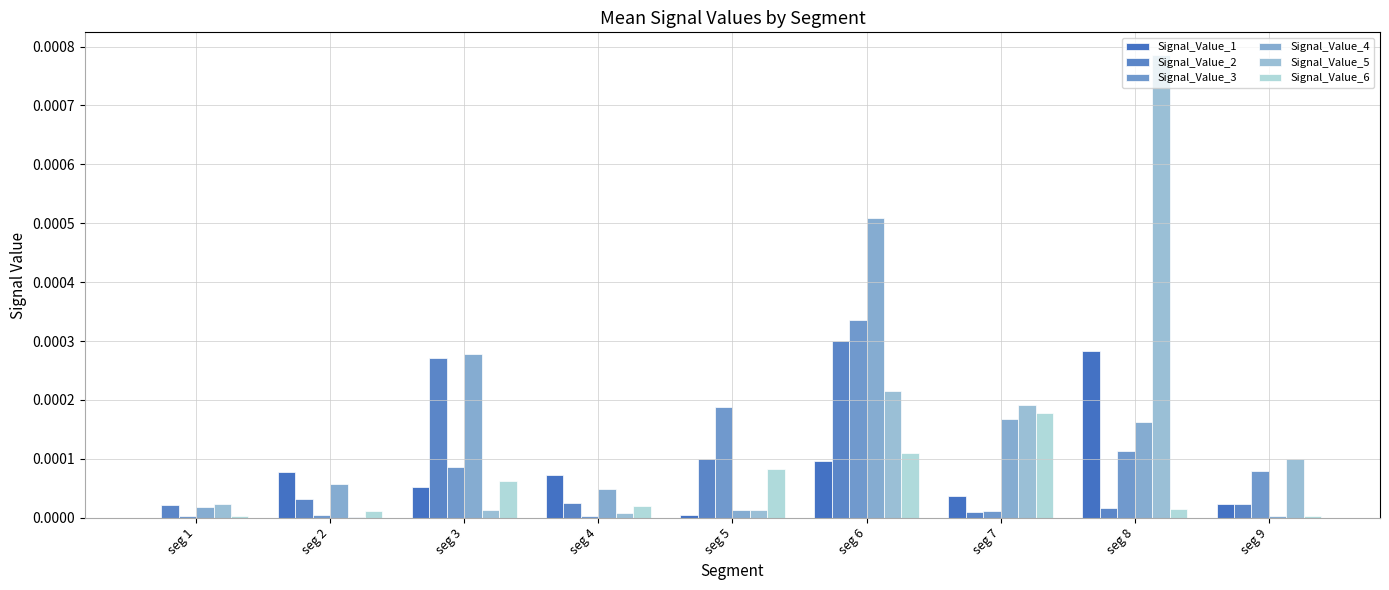

Where is Signal_Value_4 nearest to the value 0?

seg 9